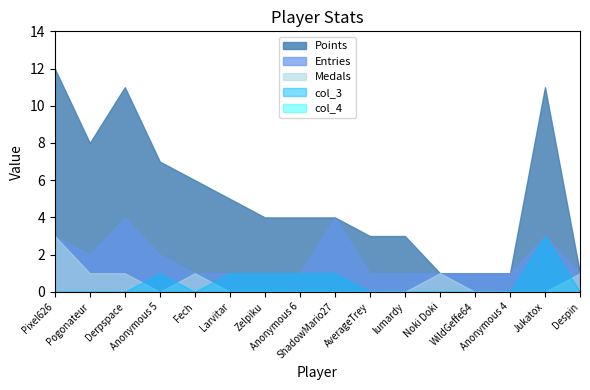

True or false: col_4 and Medals intersect in this chart.

False